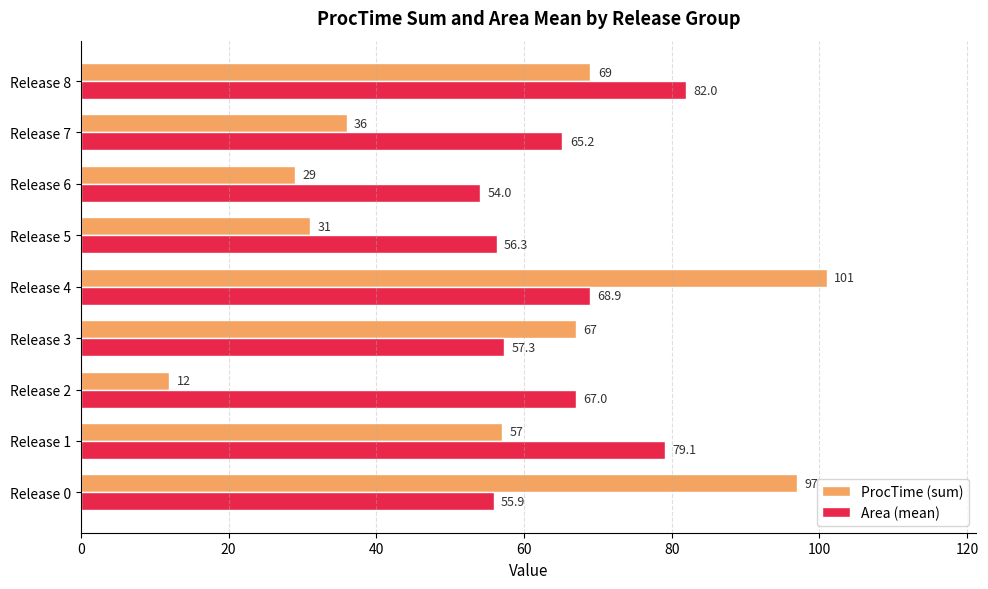

Is it true that Area (mean) equals 79.1 at Release 1?

True